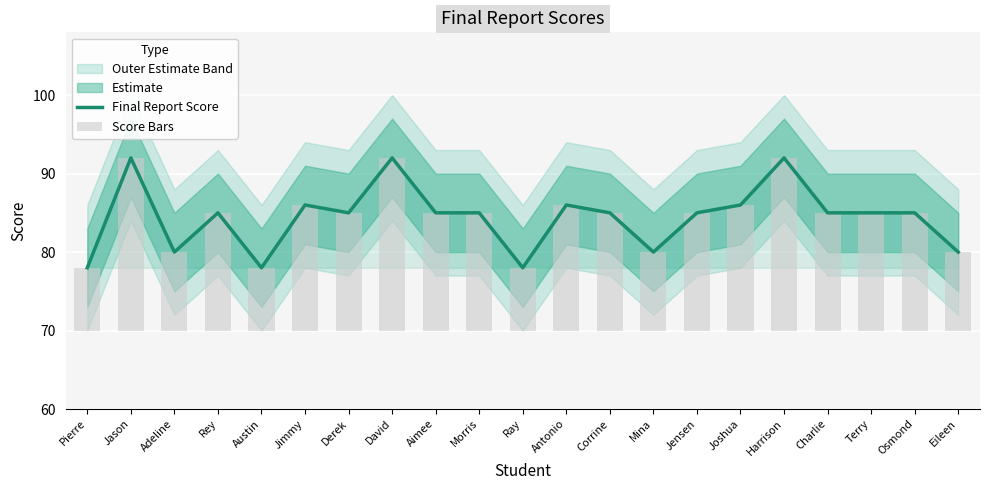

The value of Final Report Score at Ray is 17. True or false?

False